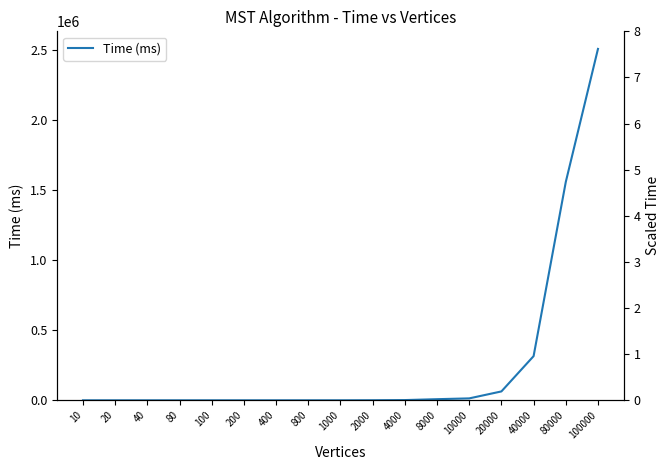

How many data points does each series have?

17